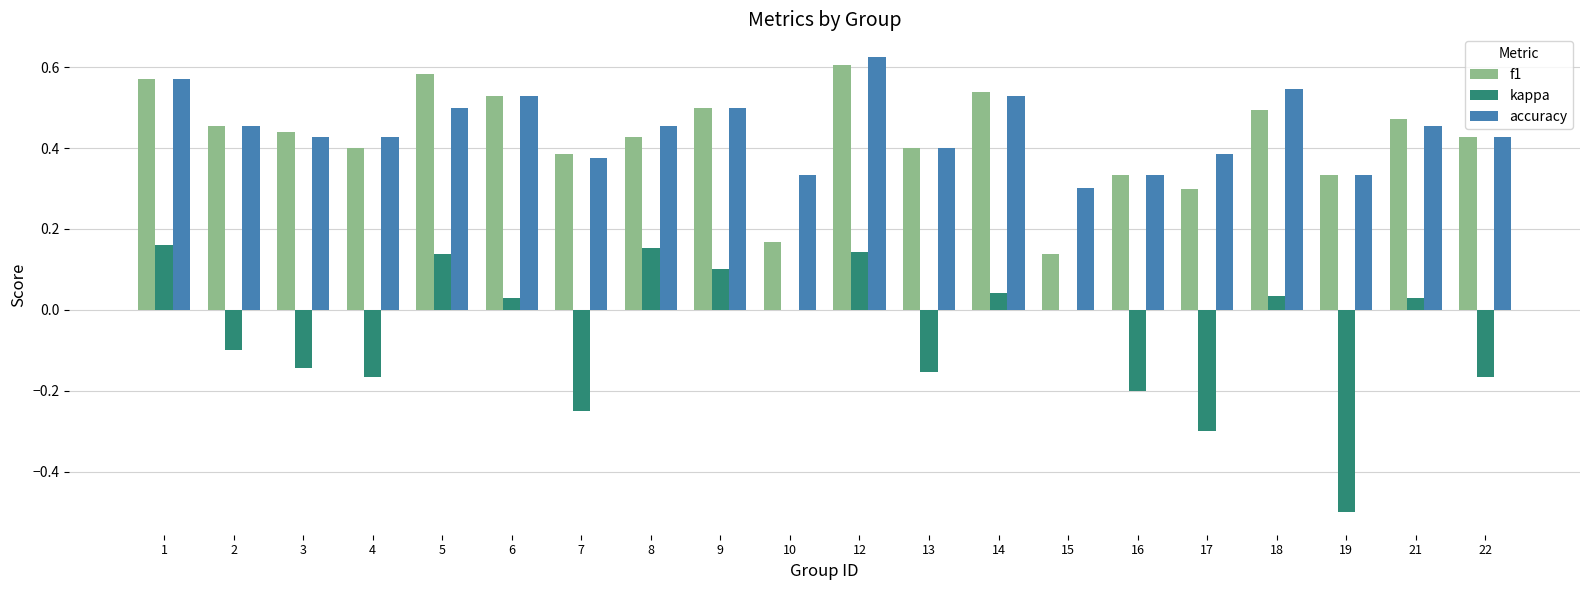

Which series changed the most between 6 and 17?

kappa